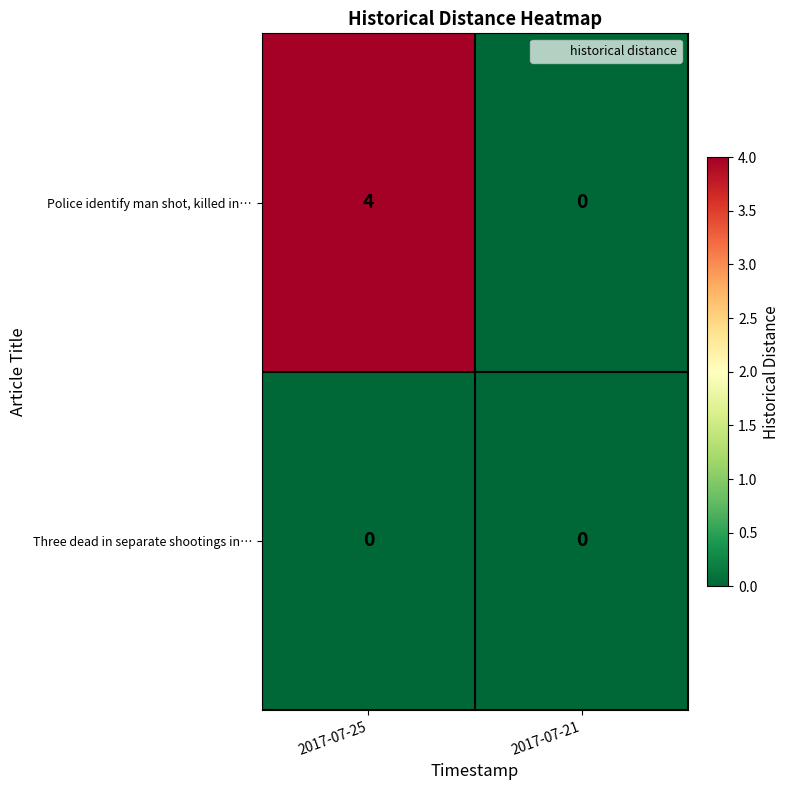

At which category is the sum across all series the highest?

2017-07-25